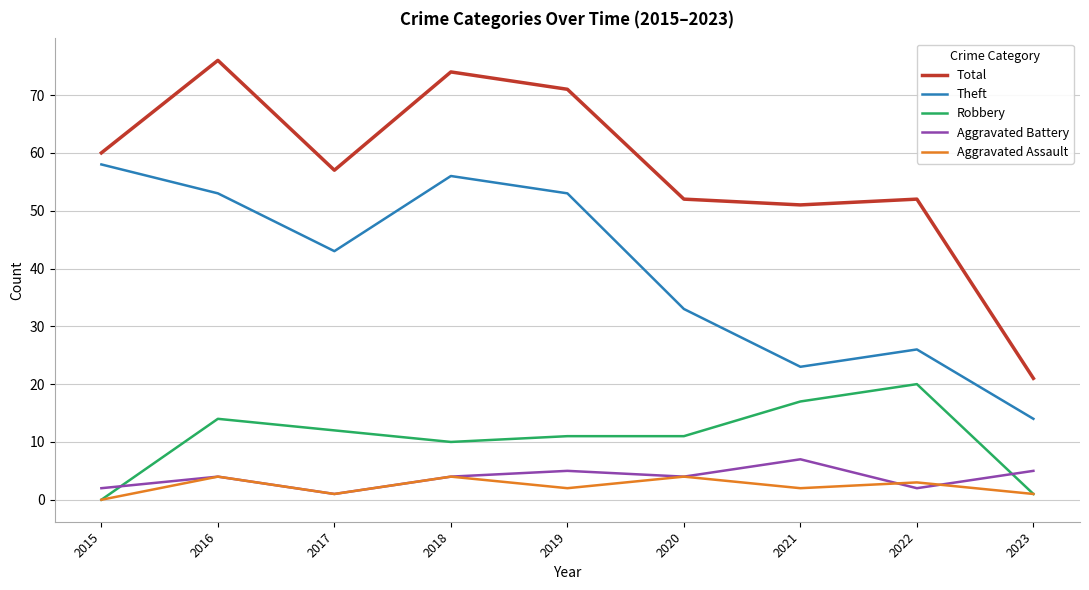

Does the chart have visible grid lines?

Yes